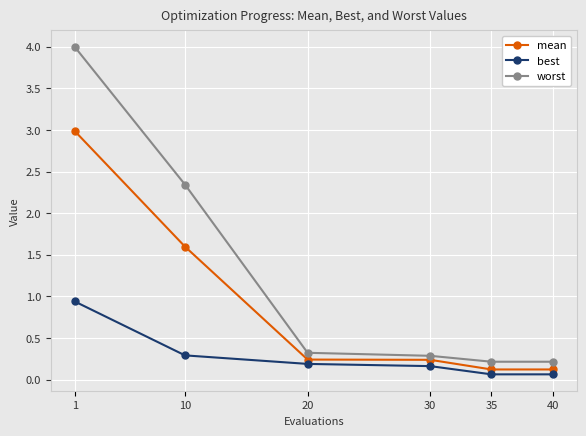

What is the total value across all series at 1?

7.9